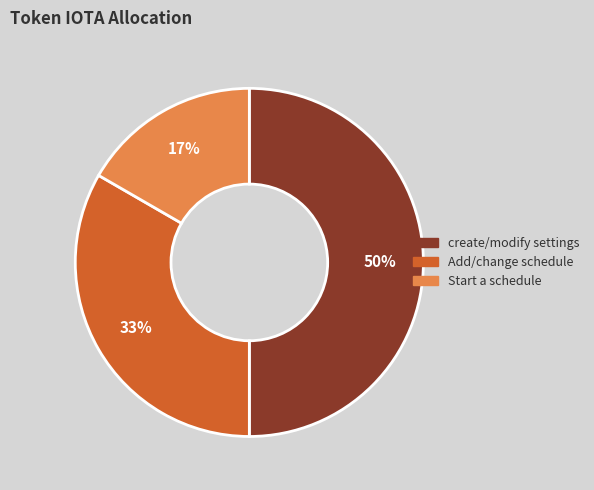

To the nearest percent, what is the average slice percentage?

33%